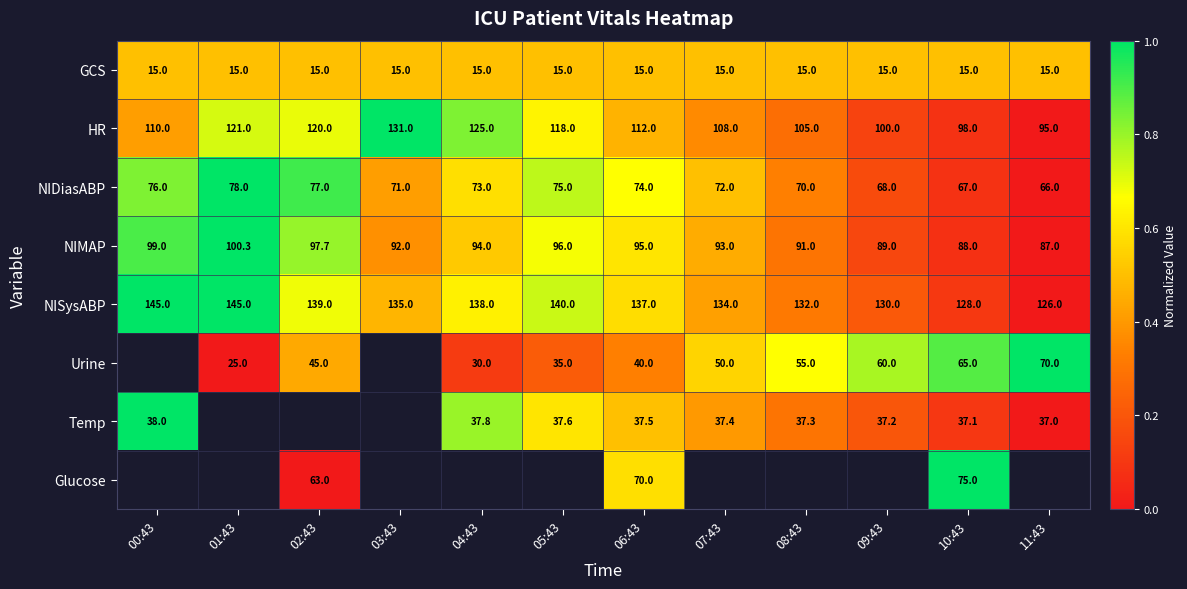

Is the value of NIDiasABP at 02:43 greater than the value of Urine at 01:43?

Yes